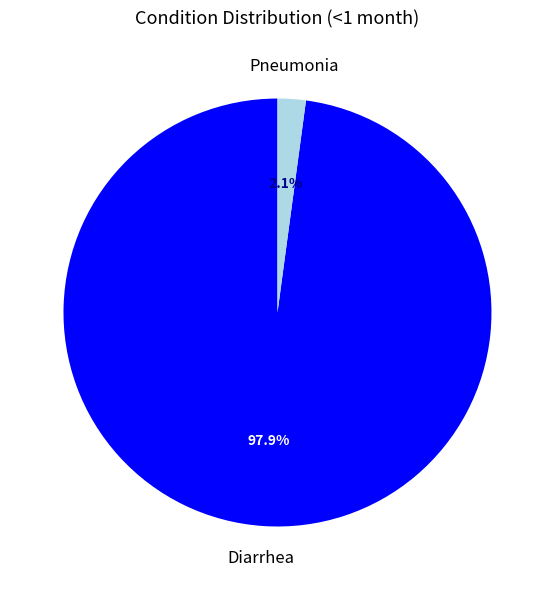

Is it true that Pneumonia is 2% of the pie?

True